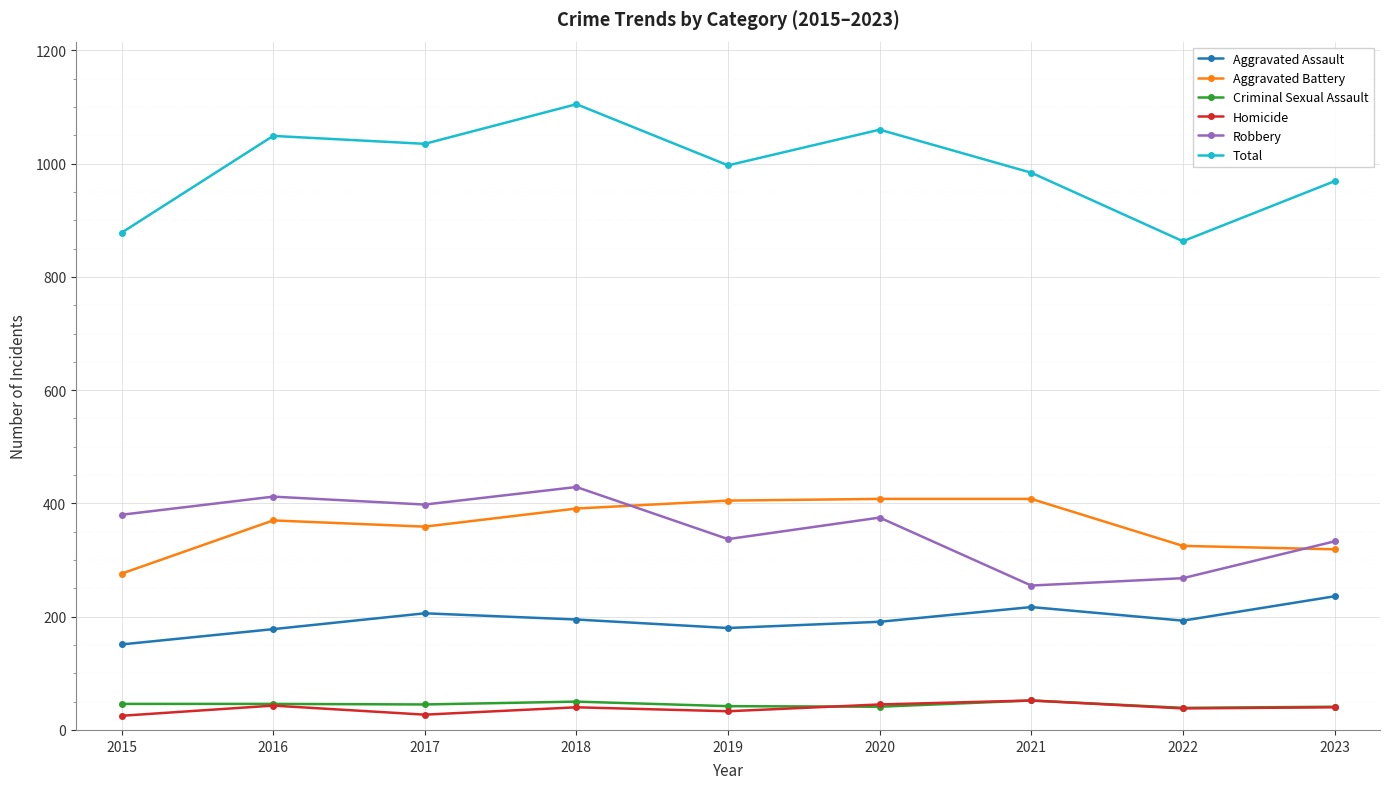

At how many categories does at least one series exceed 706?

9